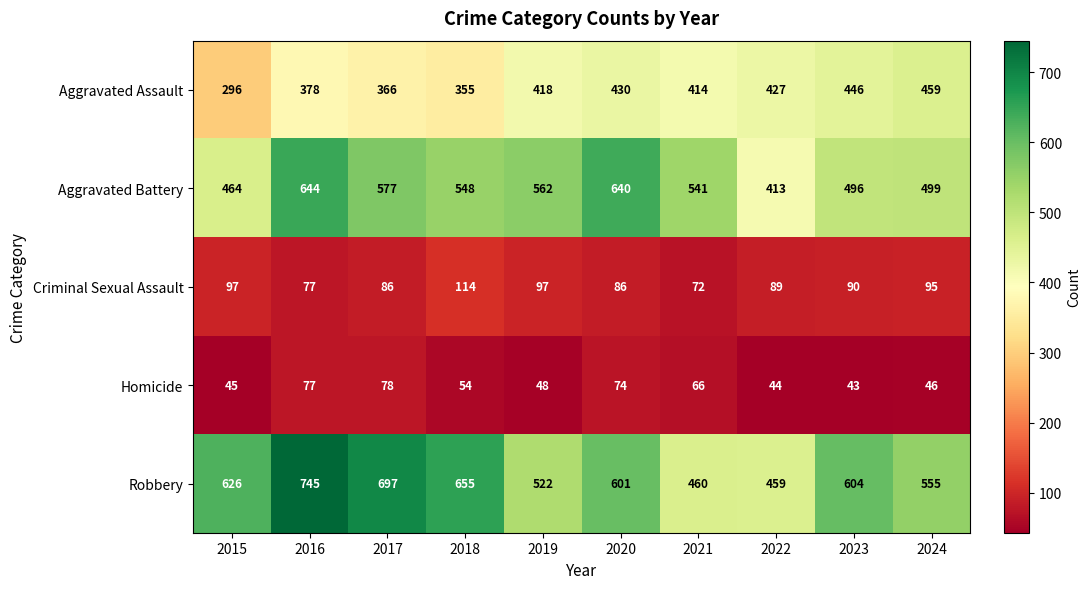

How many Robbery values are between 522 and 655?

6